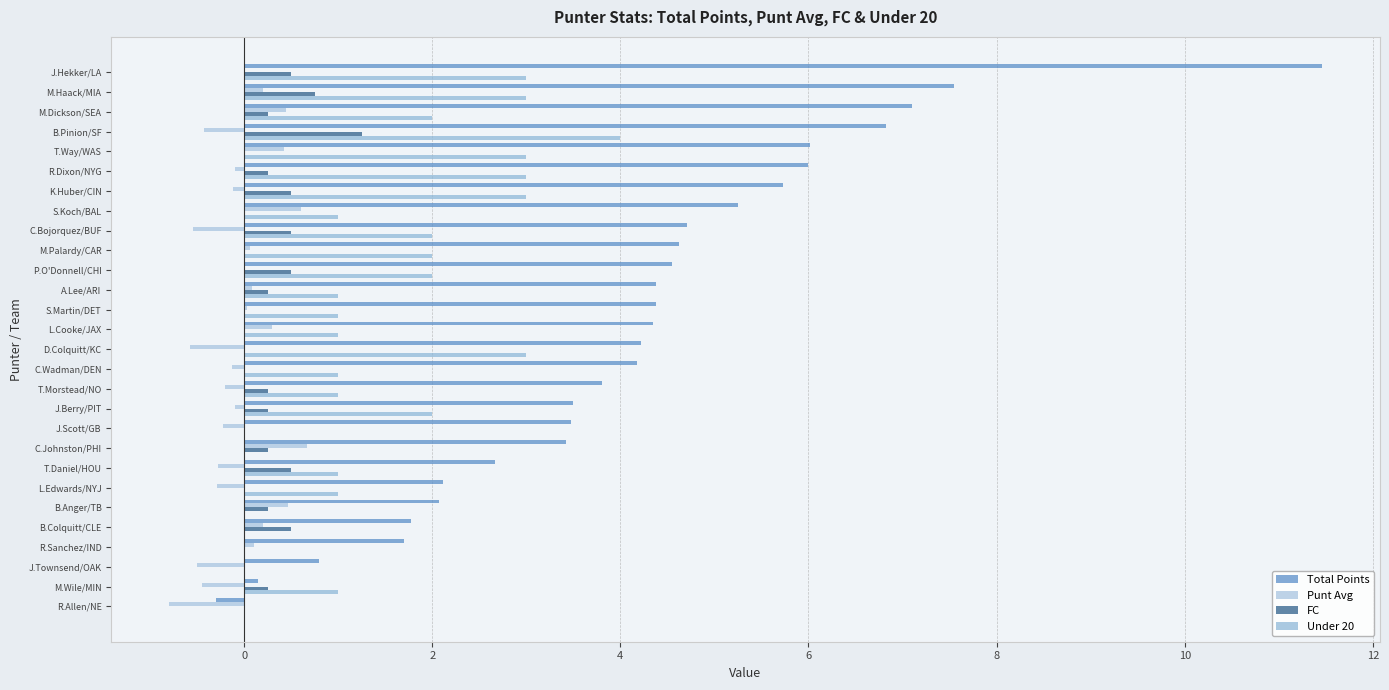

At which category is the sum across all series the highest?

J.Hekker/LA